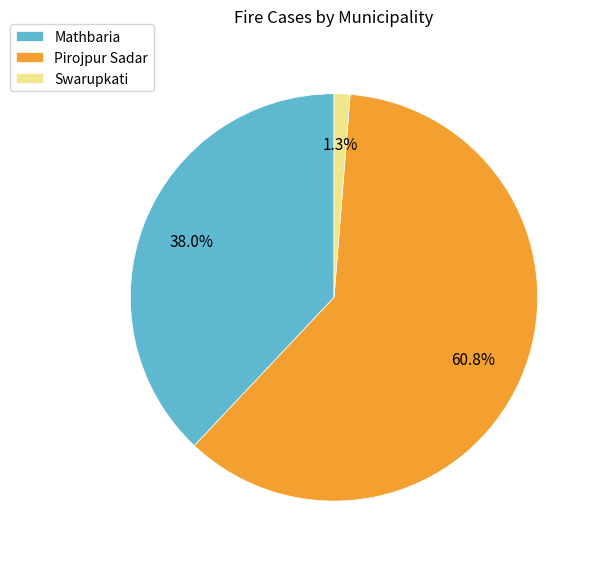

The Mathbaria slice represents 38% of the pie. True or false?

True